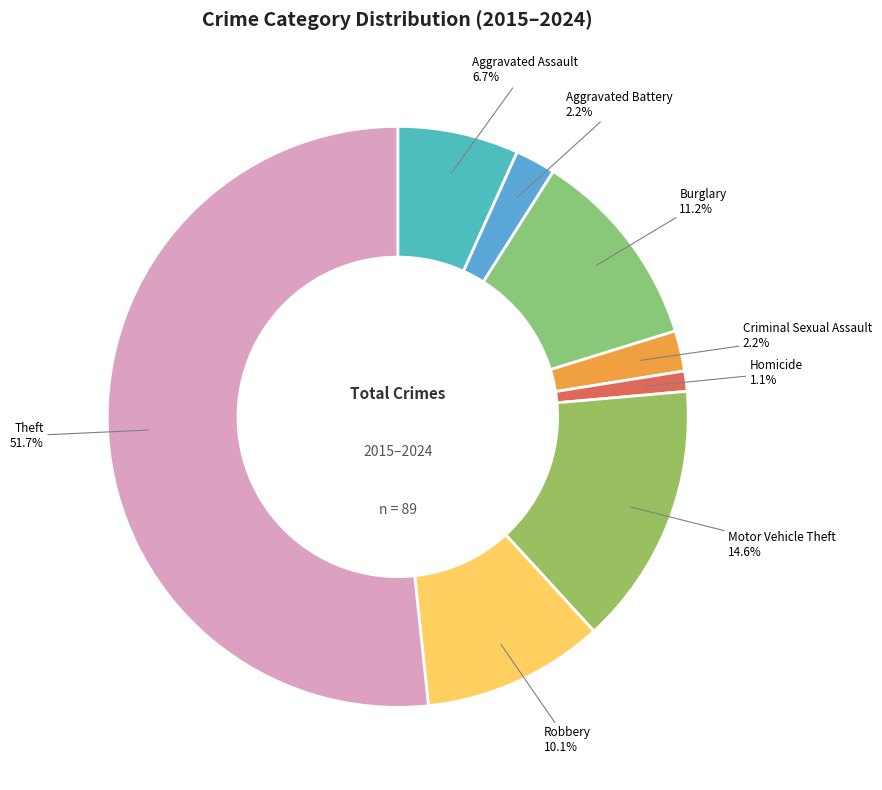

Count the number of slices in the pie.

8